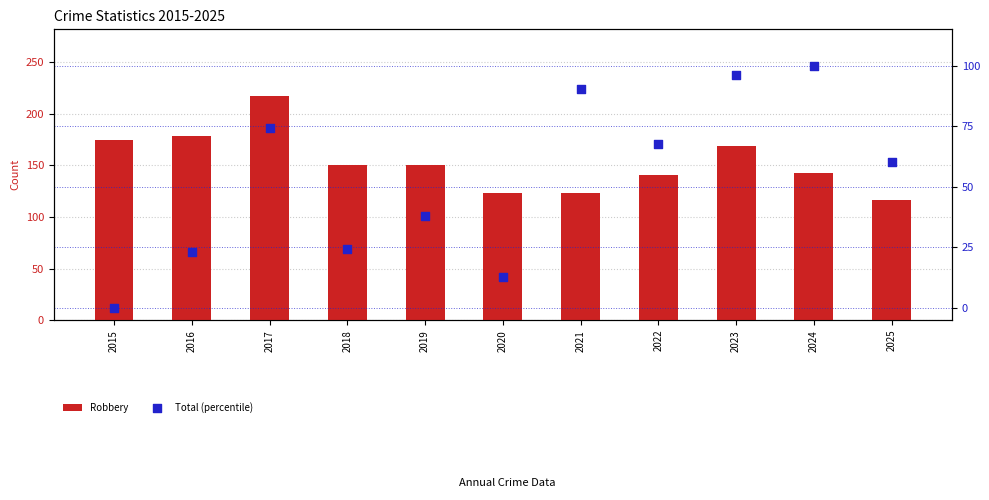

At how many categories does at least one series exceed 194?

1